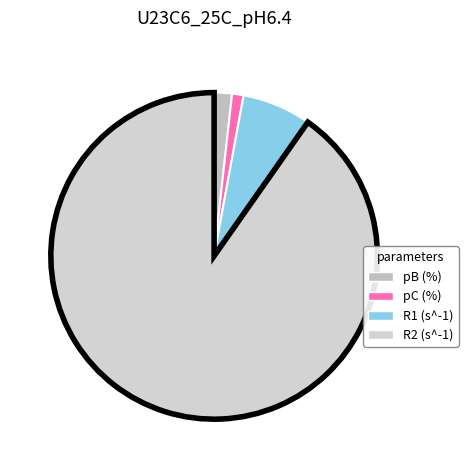

What is the largest slice in the pie chart?

R2 (s^-1)